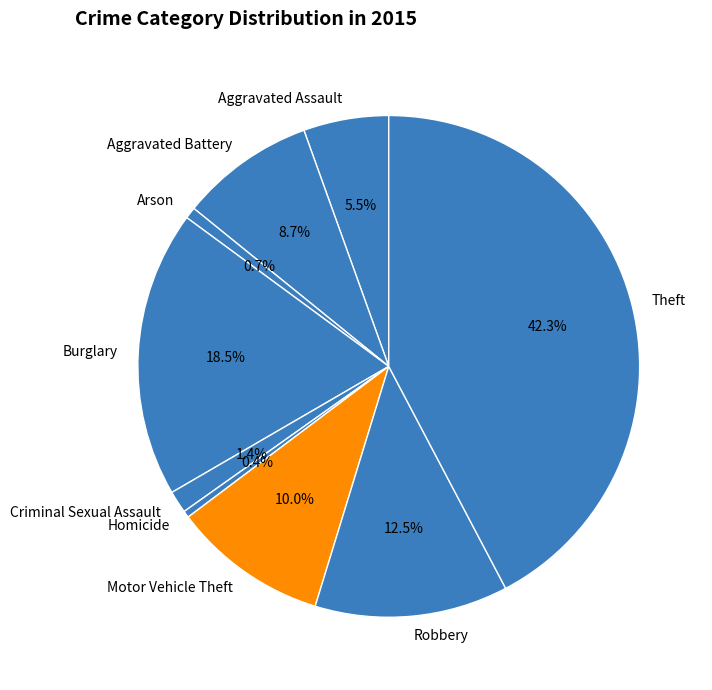

What percentage do Aggravated Battery and Criminal Sexual Assault together represent?

10.1%